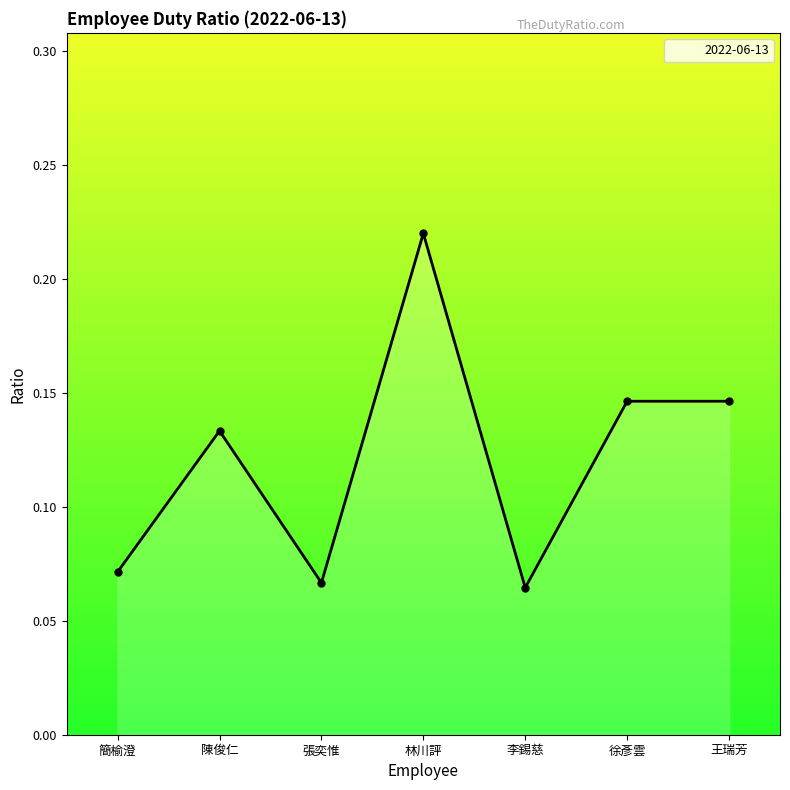

What position from the left is 徐彥雲?

6